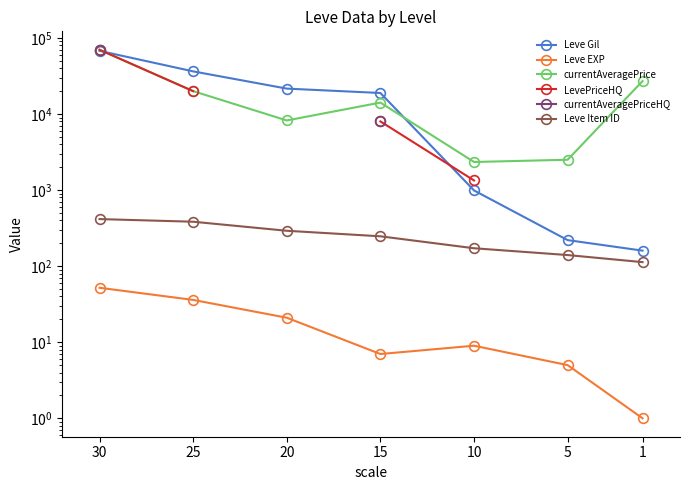

The value of currentAveragePrice at 25 is 30859.9. True or false?

False